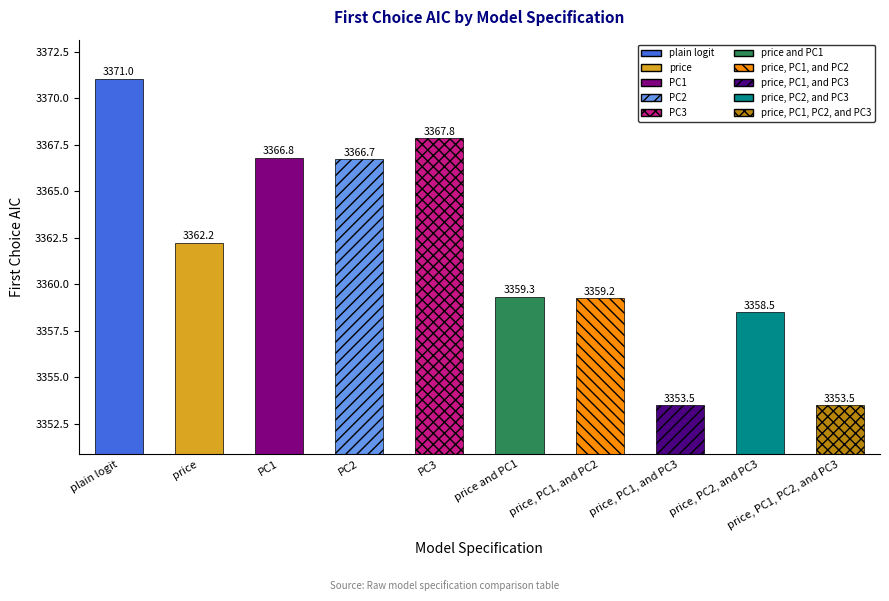

Which category has the highest value across all series?

plain logit